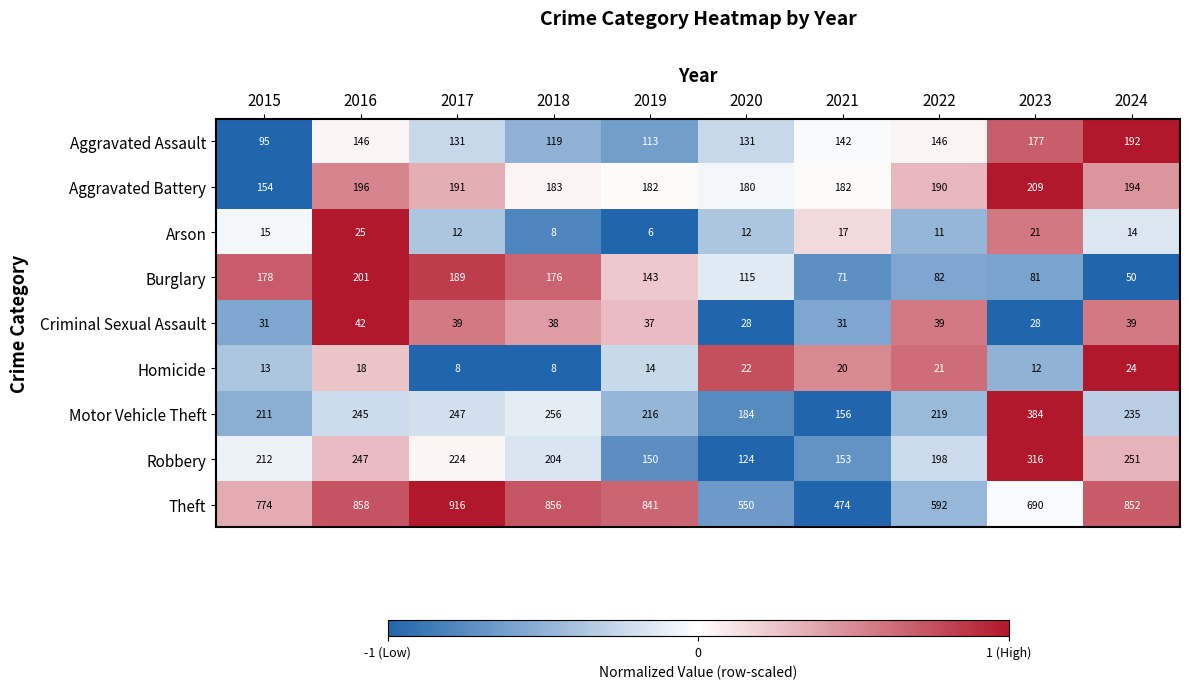

Rank the series at 2020 from highest to lowest value.

Theft, Motor Vehicle Theft, Aggravated Battery, Aggravated Assault, Robbery, Burglary, Criminal Sexual Assault, Homicide, Arson